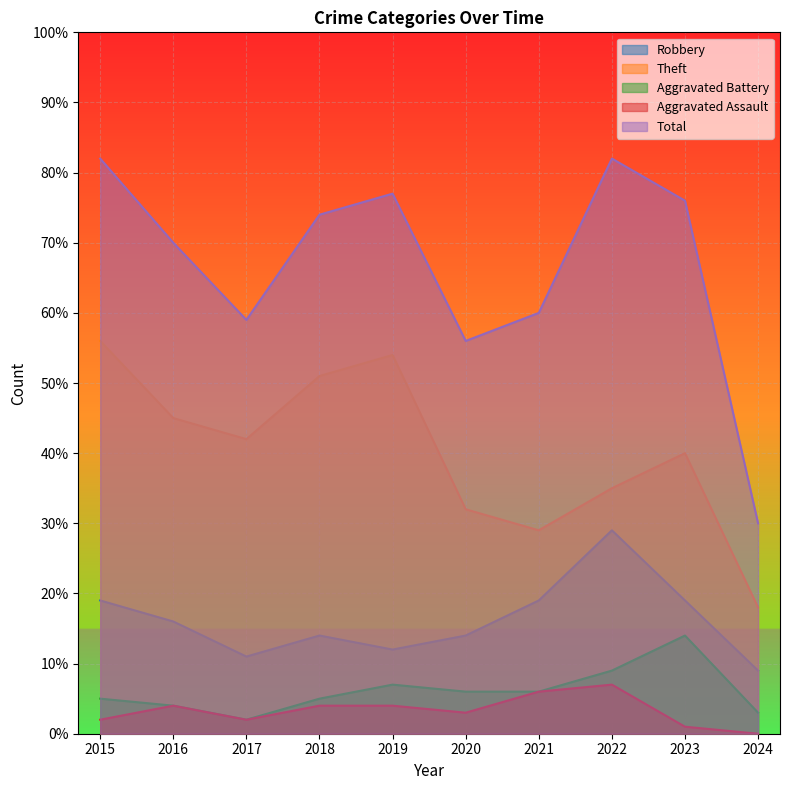

List the labels in order of Total value, smallest first.

2024, 2020, 2017, 2021, 2016, 2018, 2023, 2019, 2015, 2022